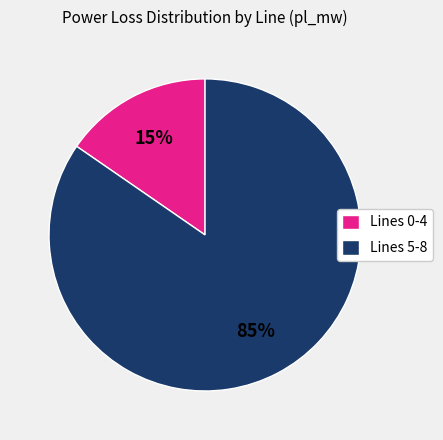

To the nearest percent, what portion does Lines 0-4 represent?

15%